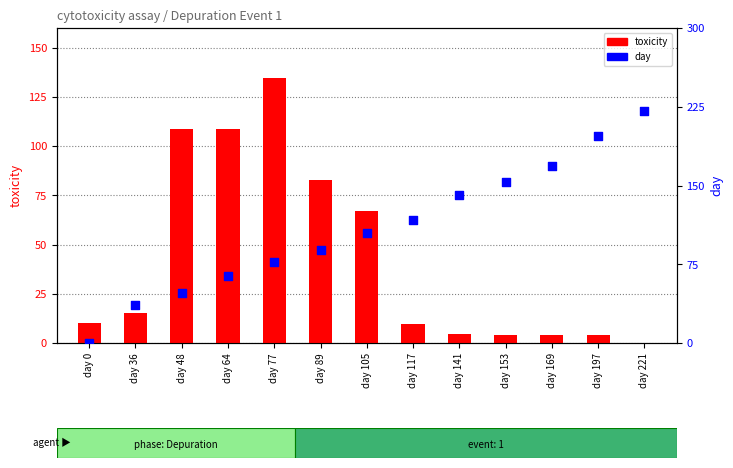

Which series reaches the minimum Y coordinate?

toxicity